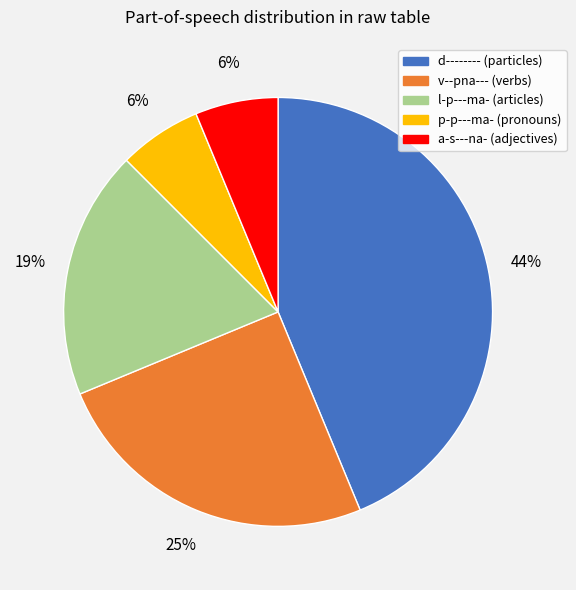

To the nearest percent, what is the average slice percentage?

20%